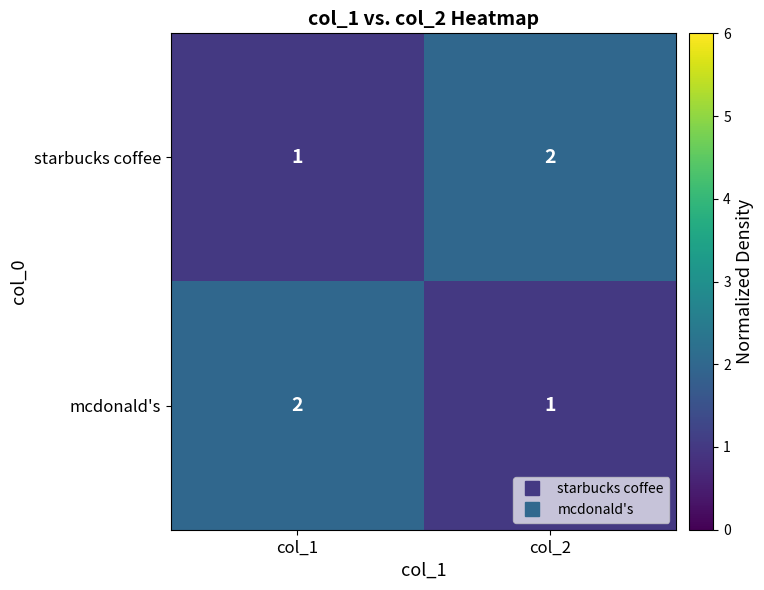

What is the spread (max minus min) of values at col_2?

1